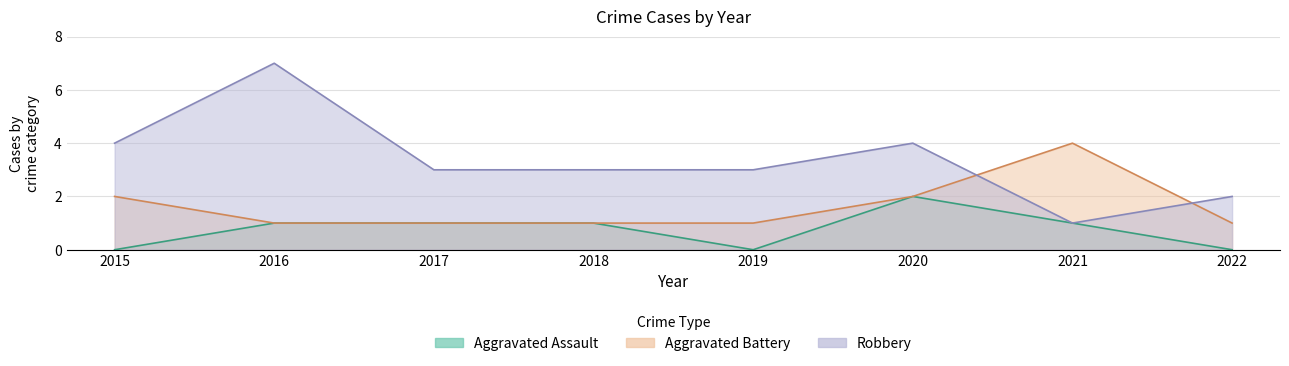

Is it true that Aggravated Assault equals 1 at 2017?

True